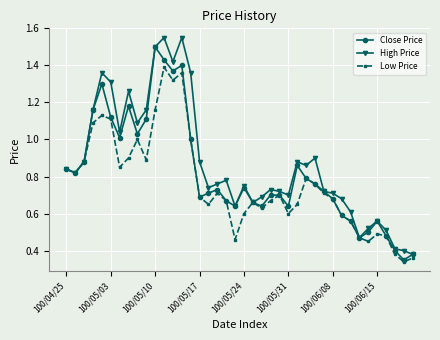

How many distinct data groups are displayed?

3